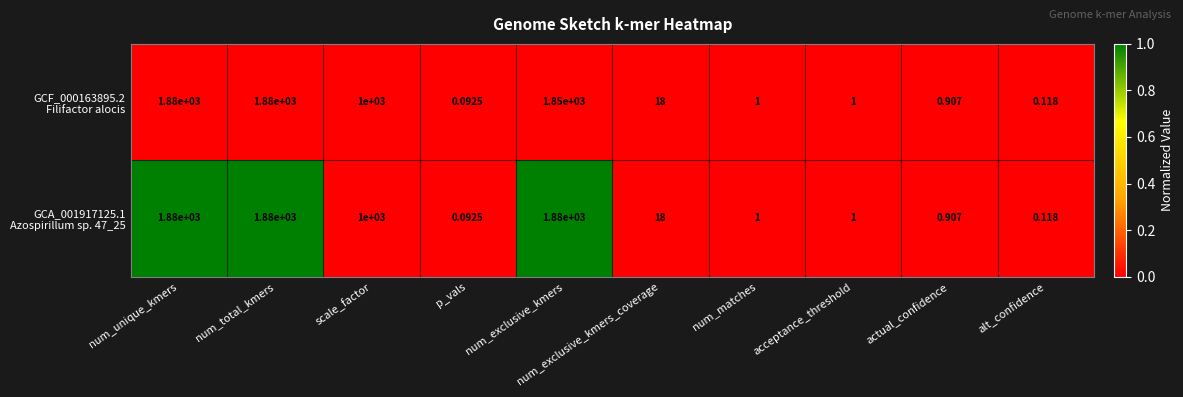

At how many categories does at least one series exceed 0?

10